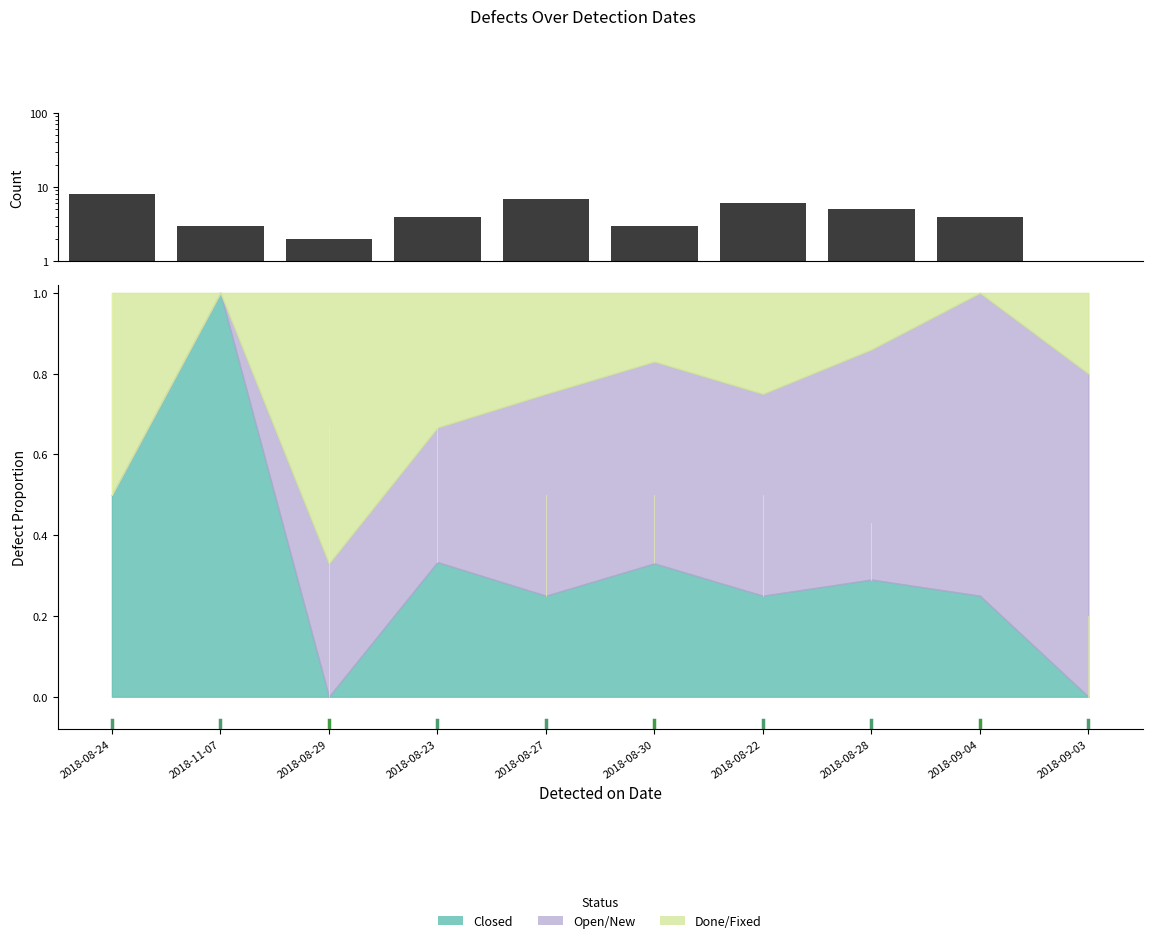

Is it true that the value at 2018-08-23 is 4?

True